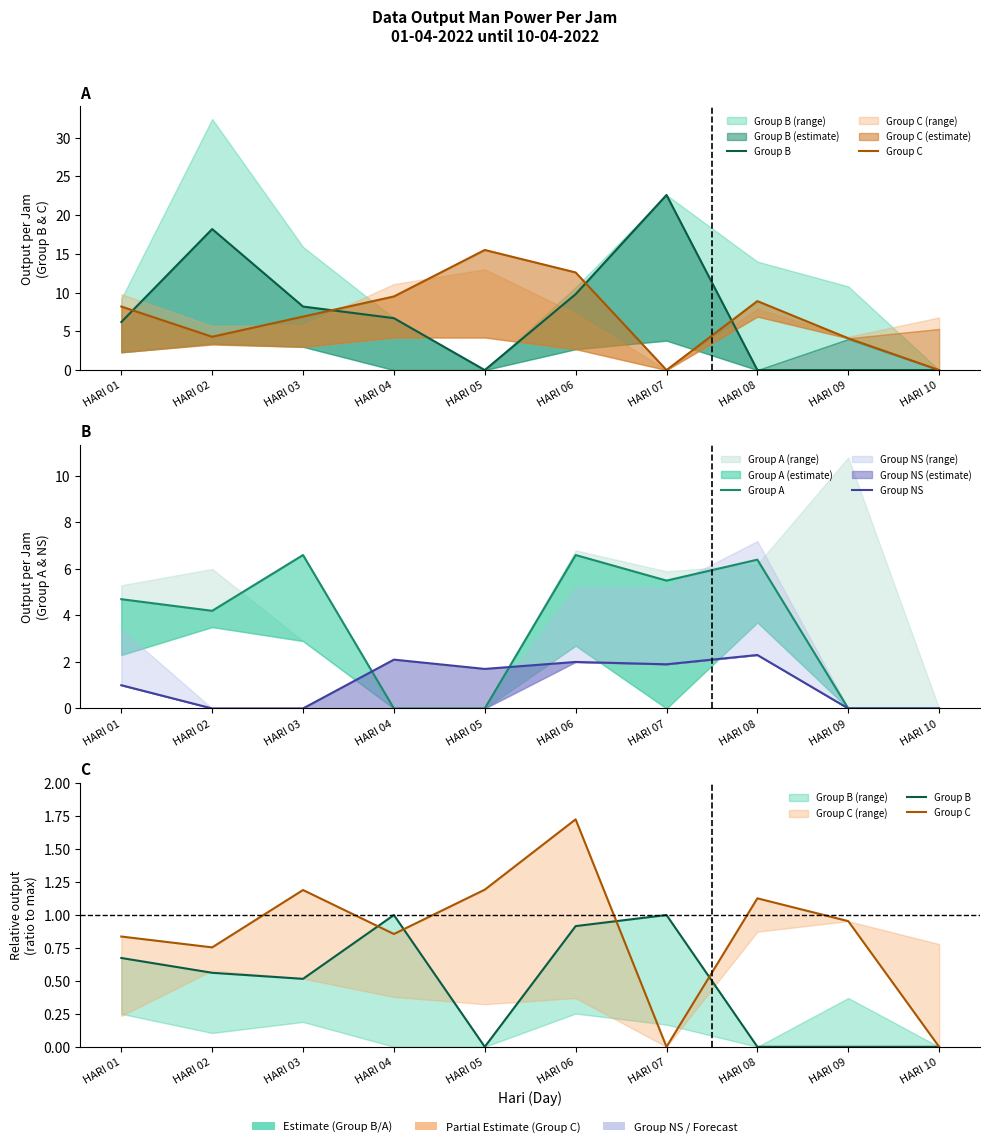

What is the sum of all Group B values?

4.7